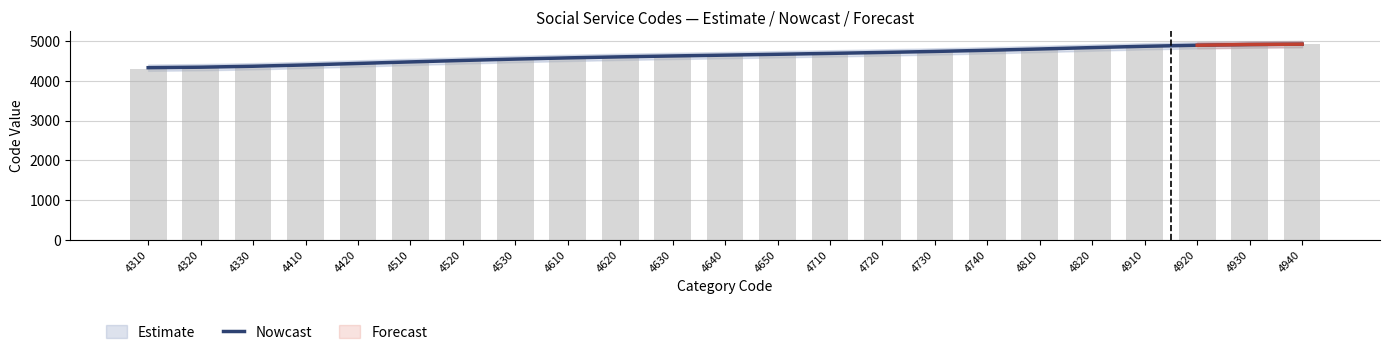

At which category does the chart reach its peak across all series?

4940